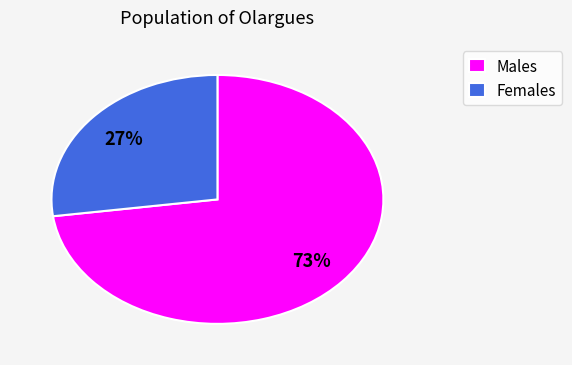

Which slice is the largest?

Males